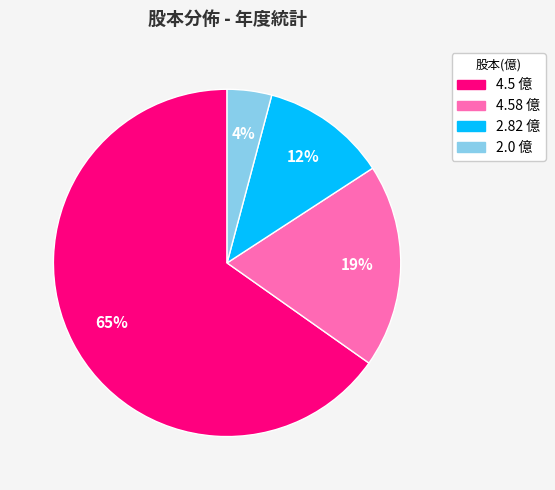

To the nearest percent, what is the difference between the largest and smallest slice percentages?

61%